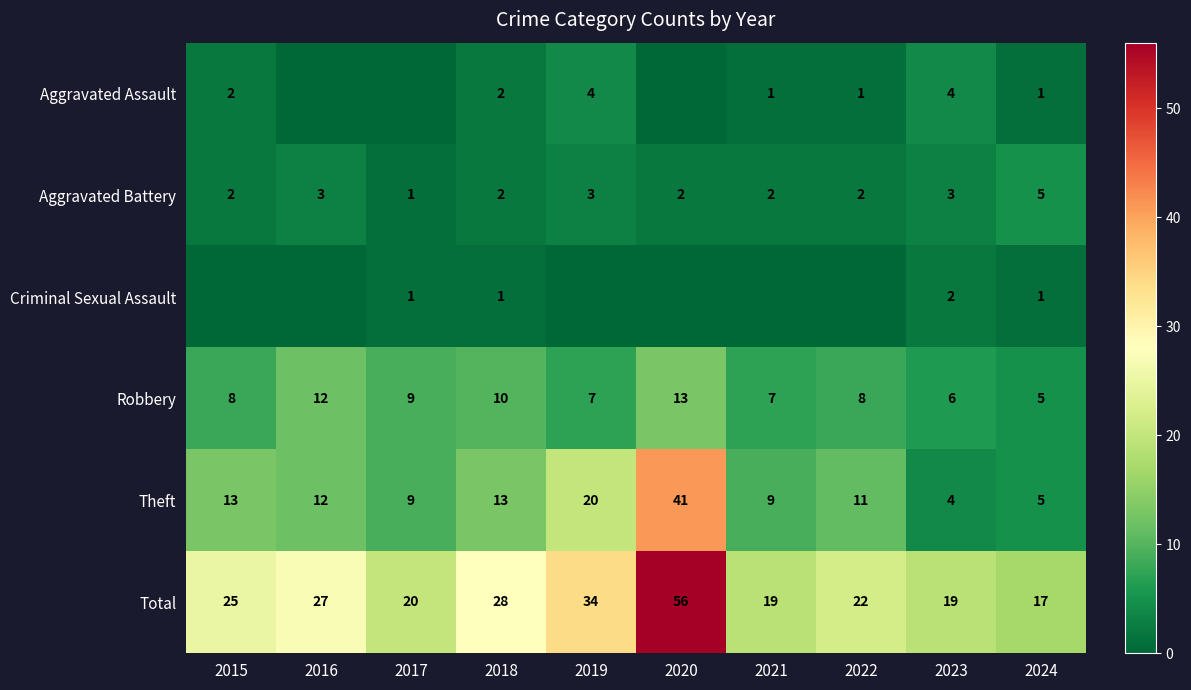

What is the difference between the highest and lowest values at 2018?

27